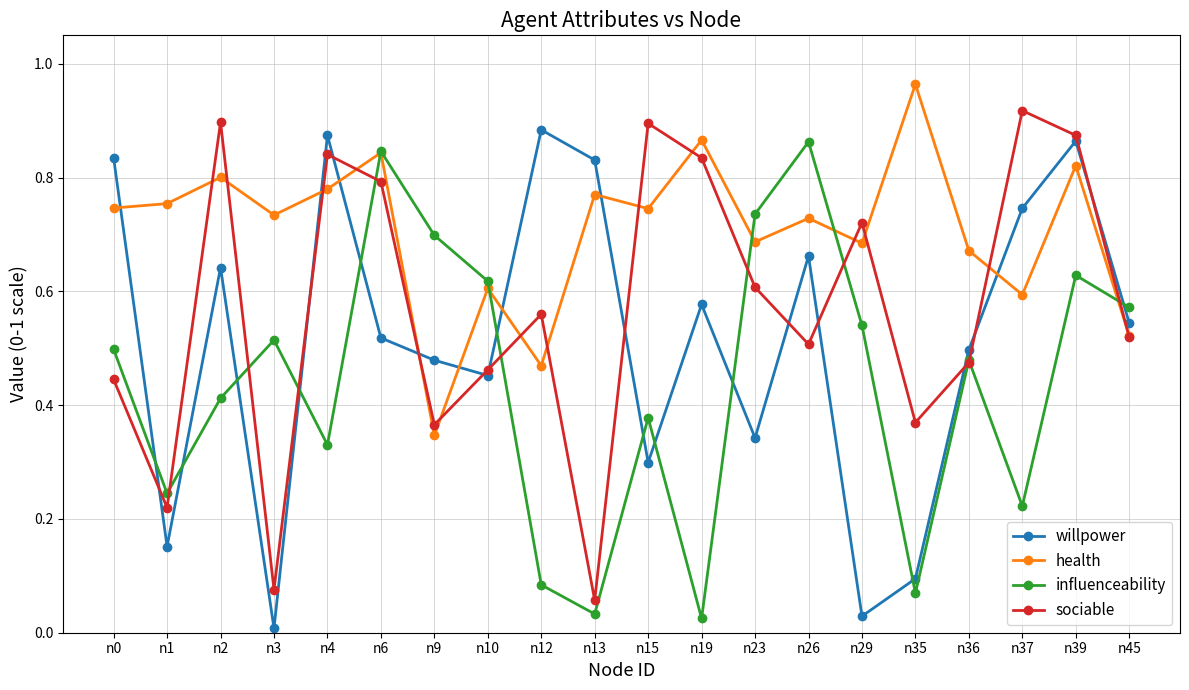

Which series has the largest total across all categories?

health